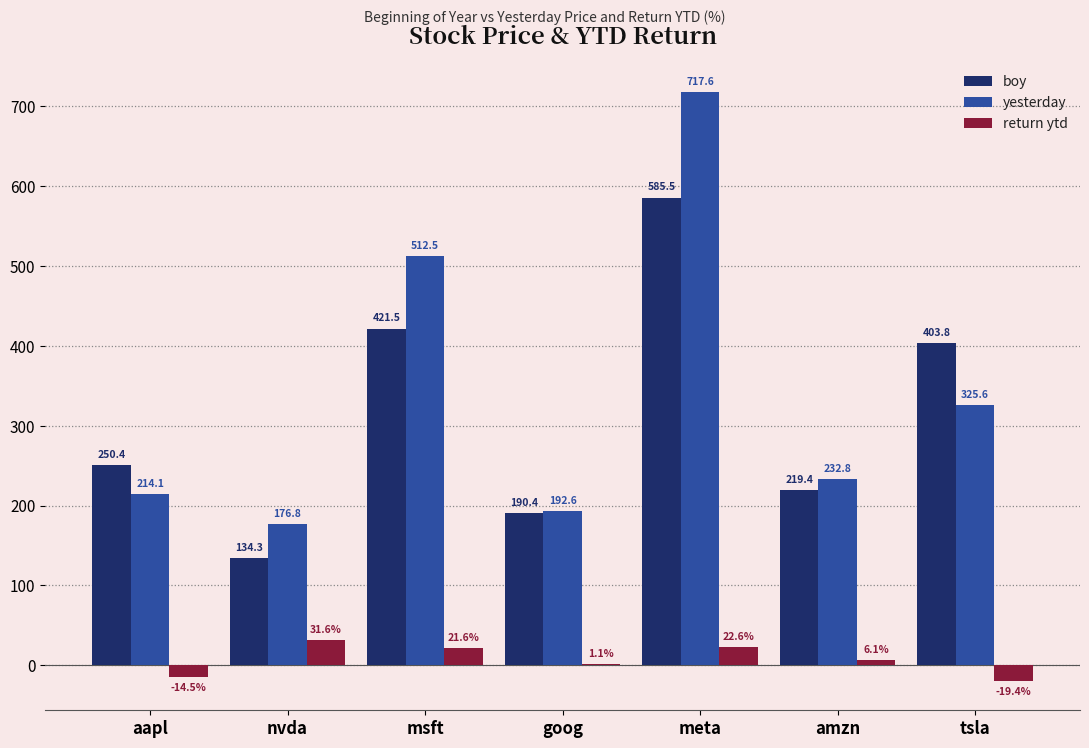

What is the greatest value displayed?

717.6